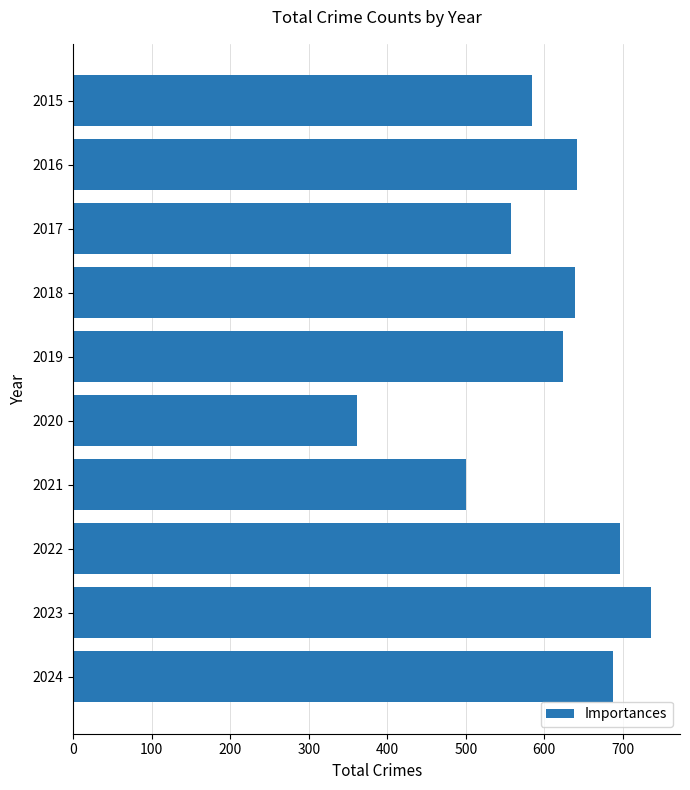

At which label is the value closest to 549?

2017